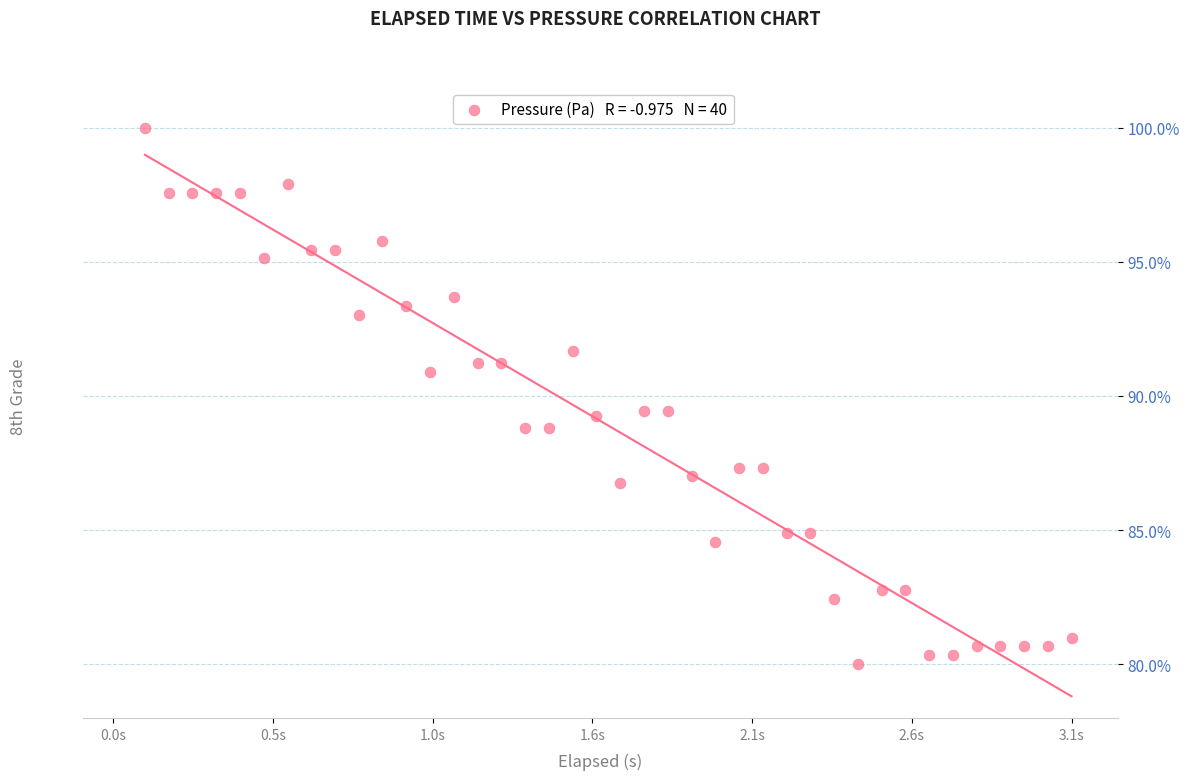

What is the range of Y values (max minus min)?

20.0